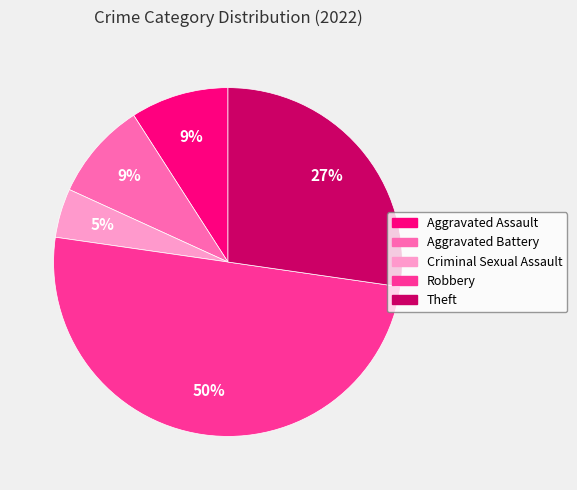

Do Aggravated Assault and Aggravated Battery together represent more than half of the pie?

No